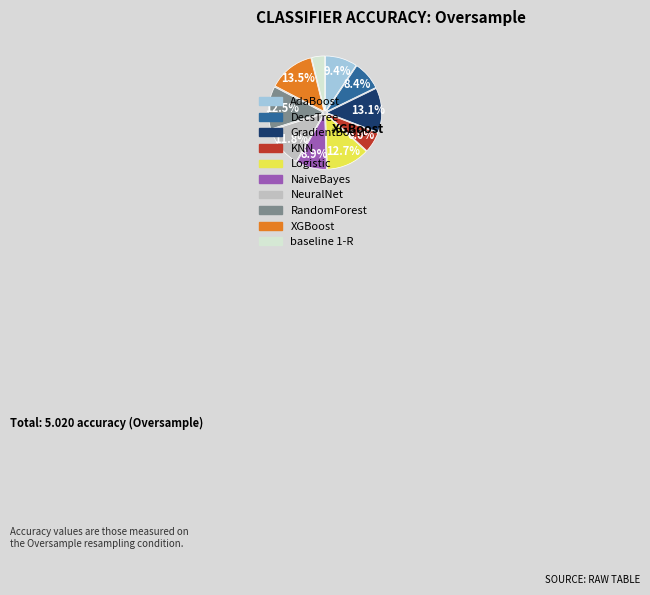

Is NaiveBayes the majority of the pie?

No